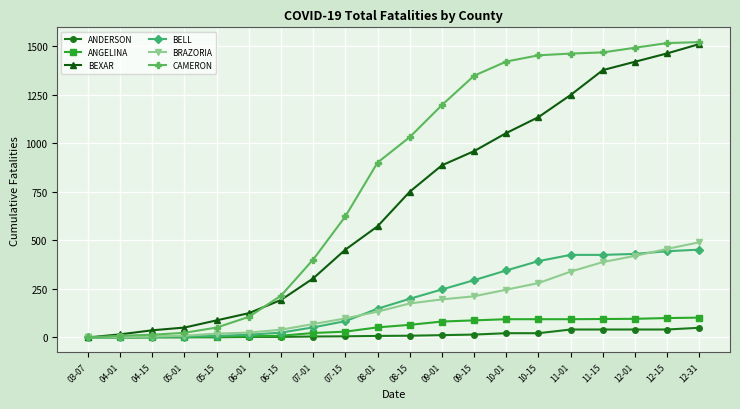

The value of BEXAR at 11-15 is 1376. True or false?

True